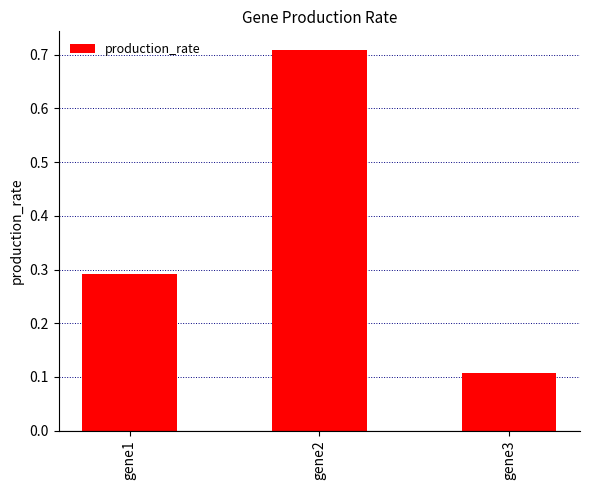

How many categories are shown in the chart?

3